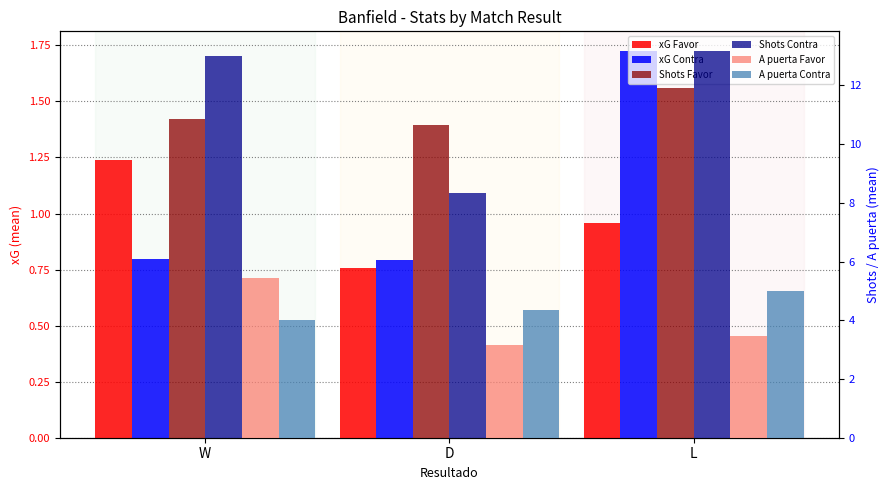

Count the number of data series in this chart.

6